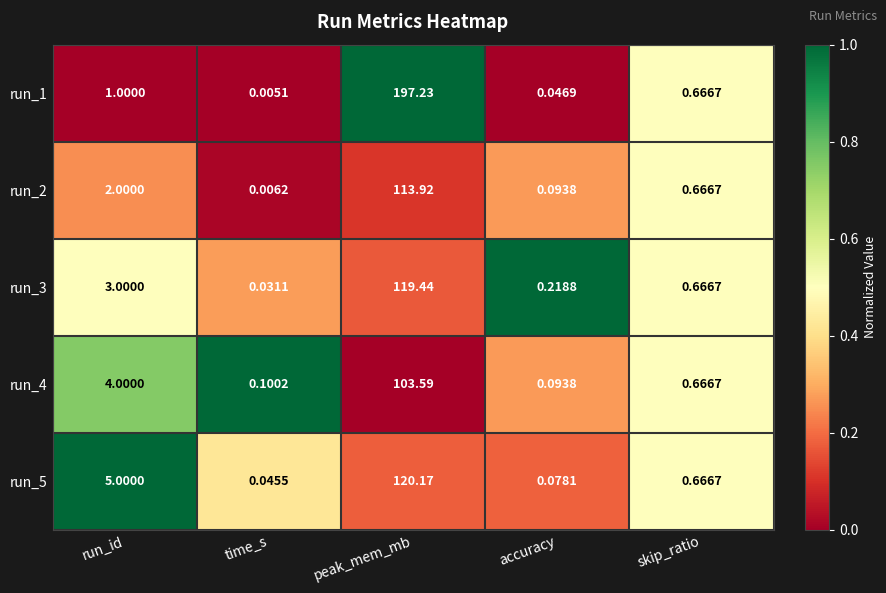

At which category is the sum across all series the highest?

peak_mem_mb